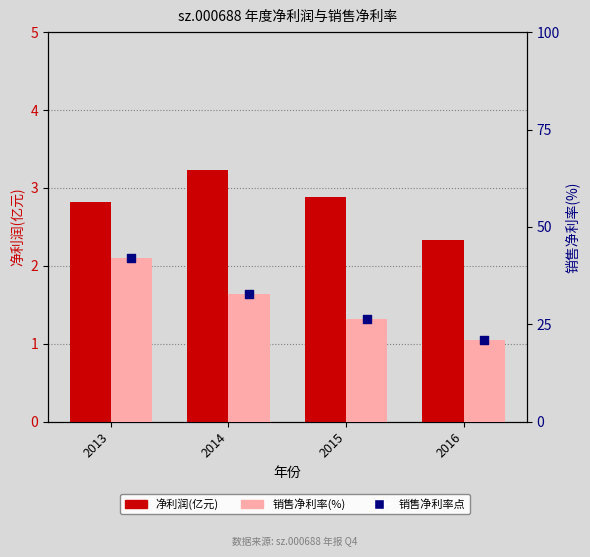

Which series reaches the minimum Y coordinate?

净利润(亿元)